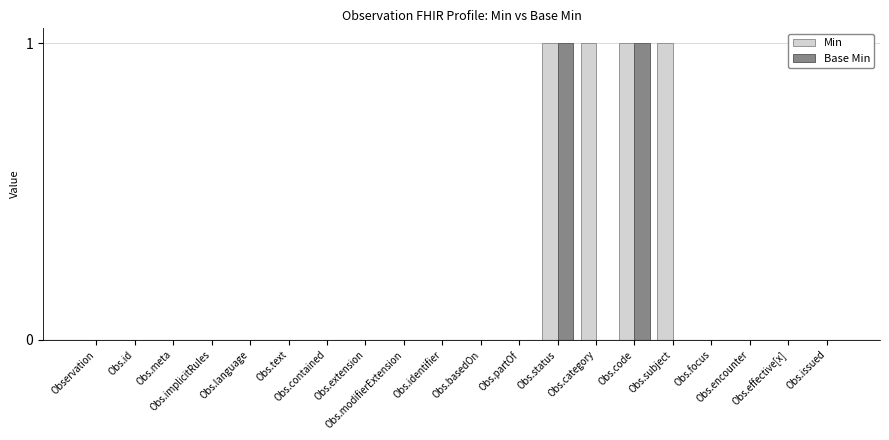

What are all the series names shown in the legend?

Min, Base Min